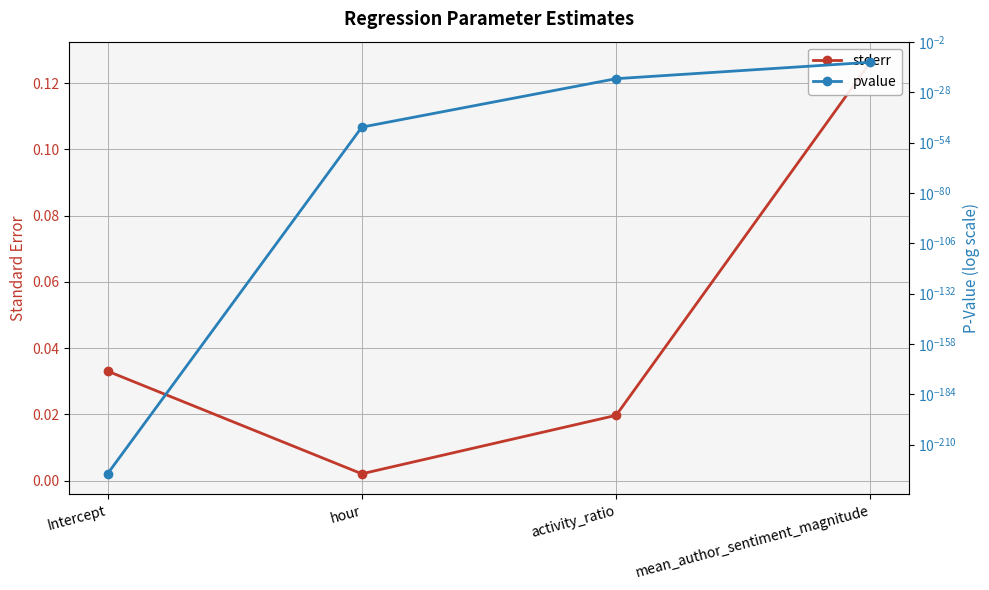

How many lines are shown in the chart?

2